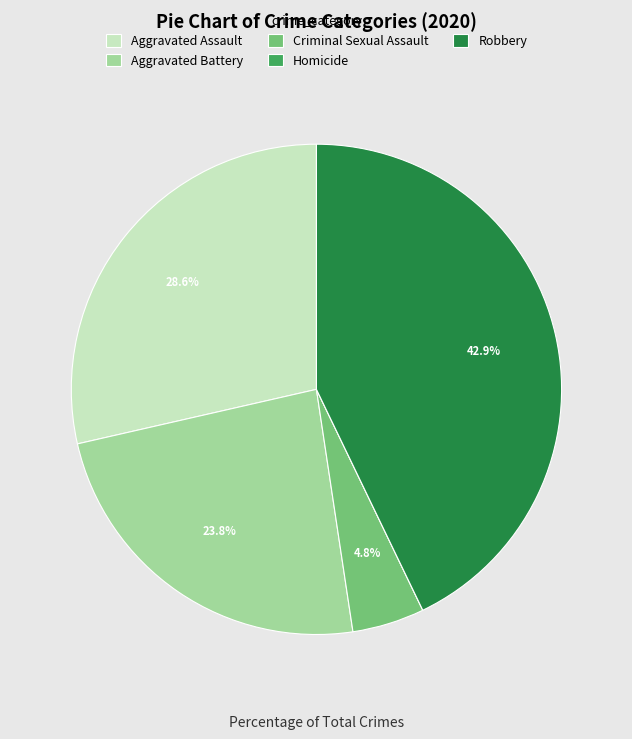

Does any single category account for the majority?

No